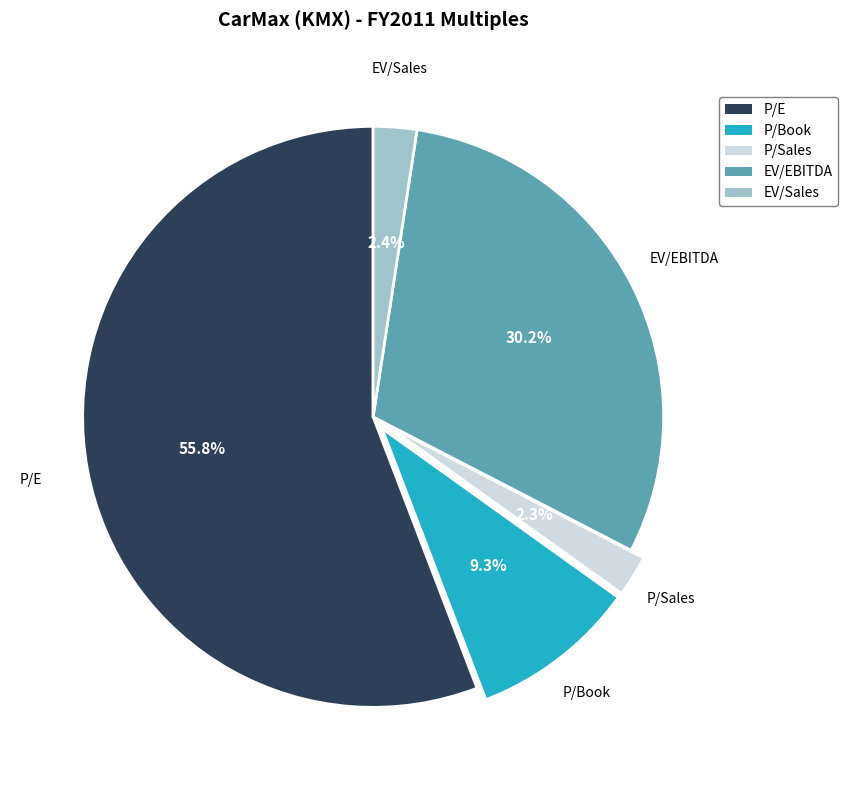

Which has a higher value, EV/EBITDA or P/Sales?

EV/EBITDA